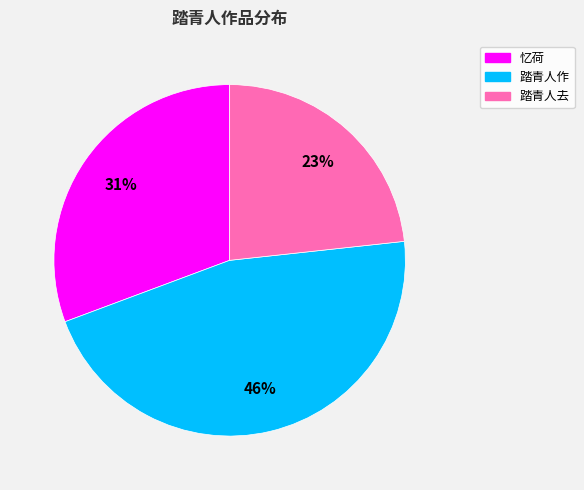

Count the number of slices in the pie.

3